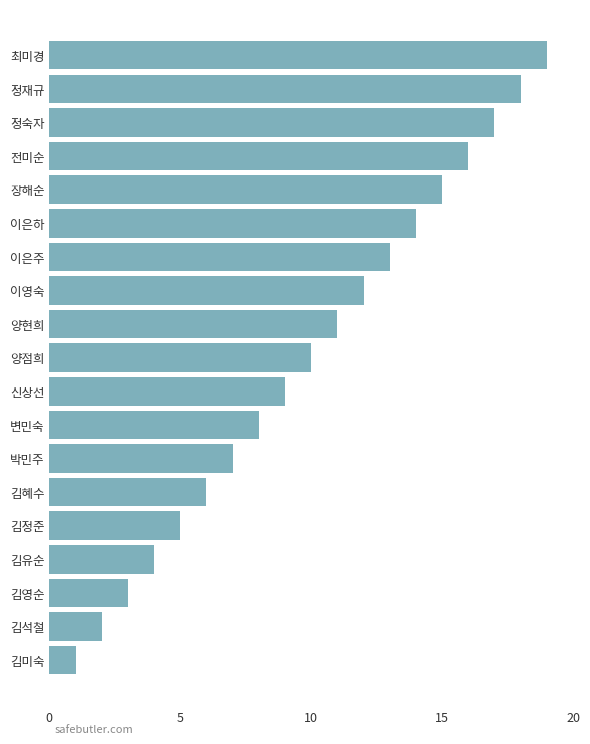

Which category has the lowest value across all series?

김미숙